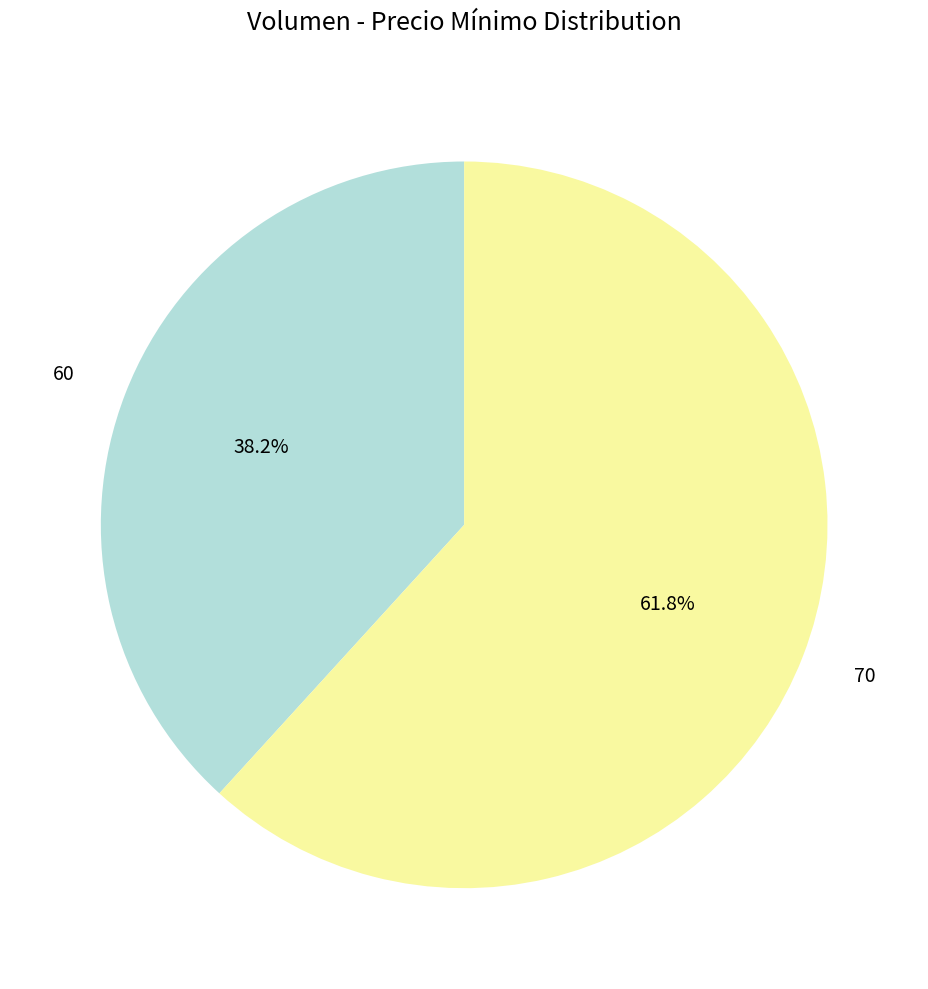

To the nearest percent, what is the combined percentage of 60 and 70?

100%